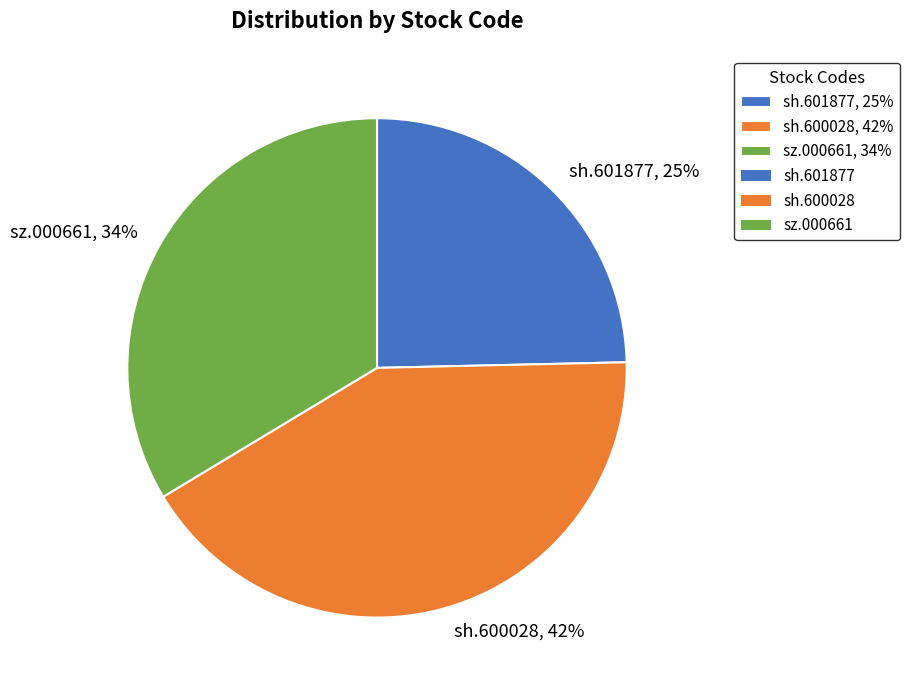

Do sz.000661, 34% and sh.601877, 25% together represent more than half of the pie?

Yes